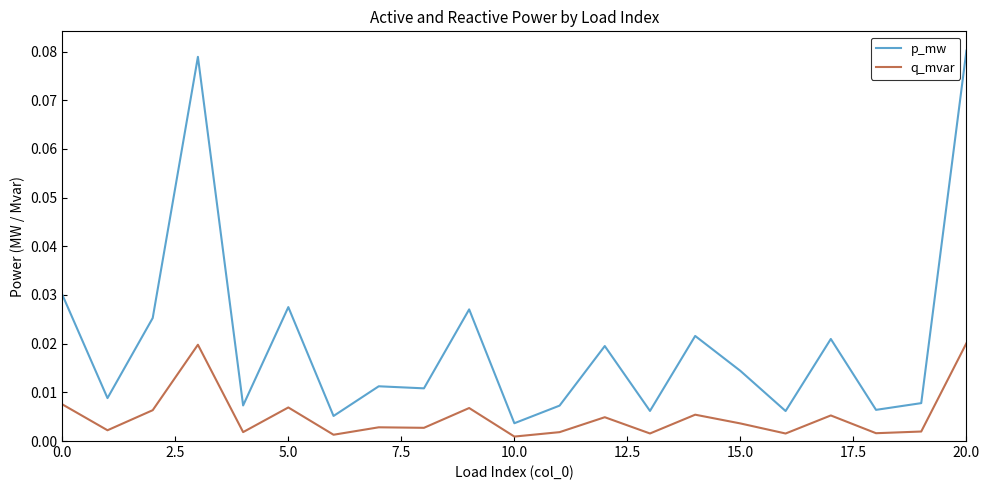

Which series has the widest spread of values?

p_mw